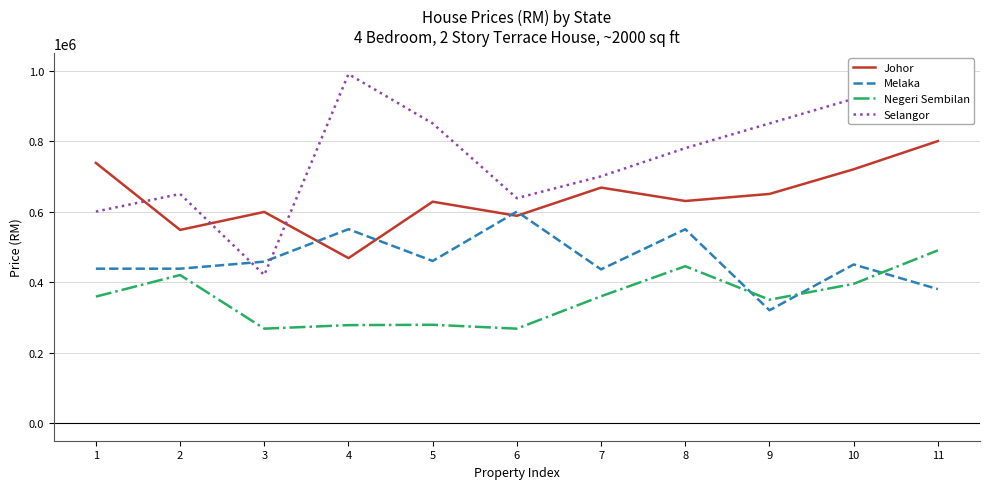

What are all the series names shown in the legend?

Johor, Melaka, Negeri Sembilan, Selangor